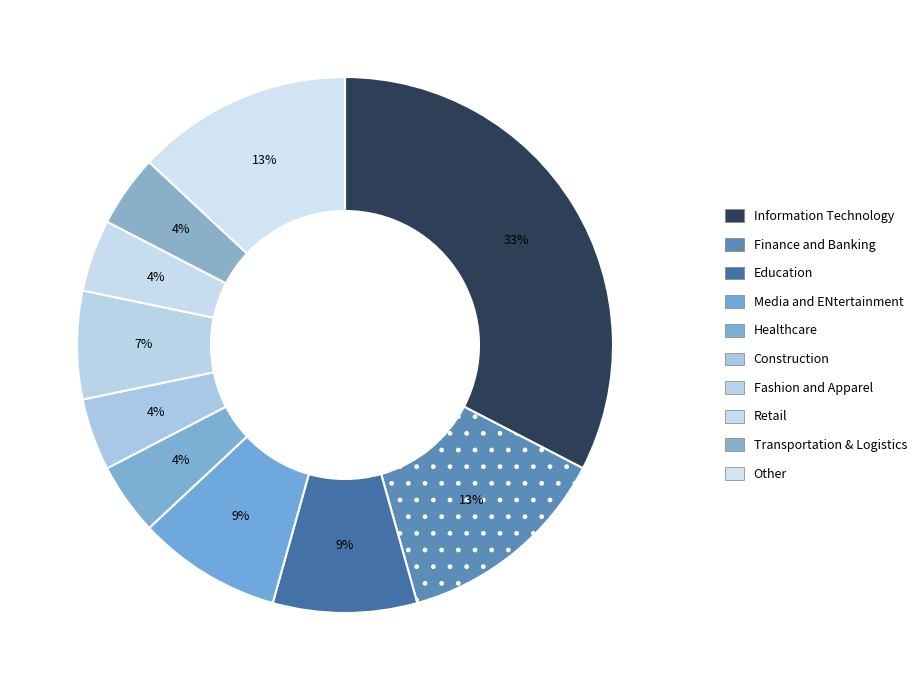

True or false: Finance and Banking accounts for 13% of the total.

True